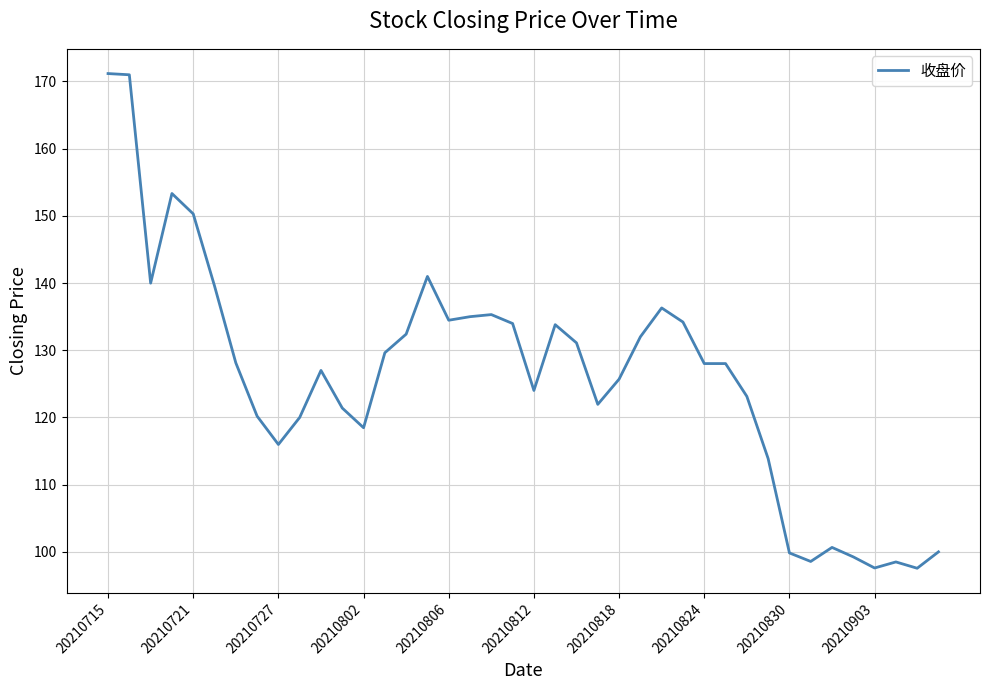

What is the maximum value shown in the chart?

171.2